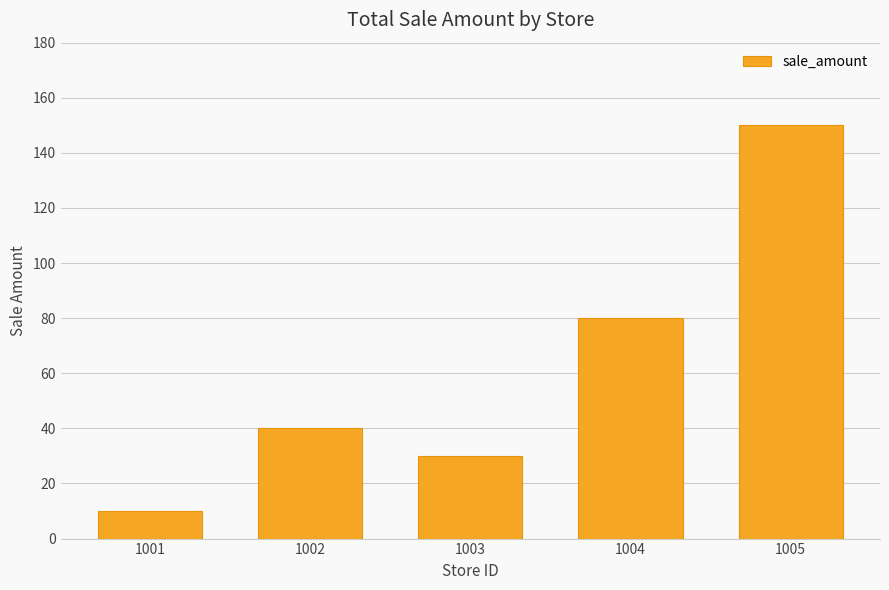

What is the change in value from 1003 to 1004?

+50